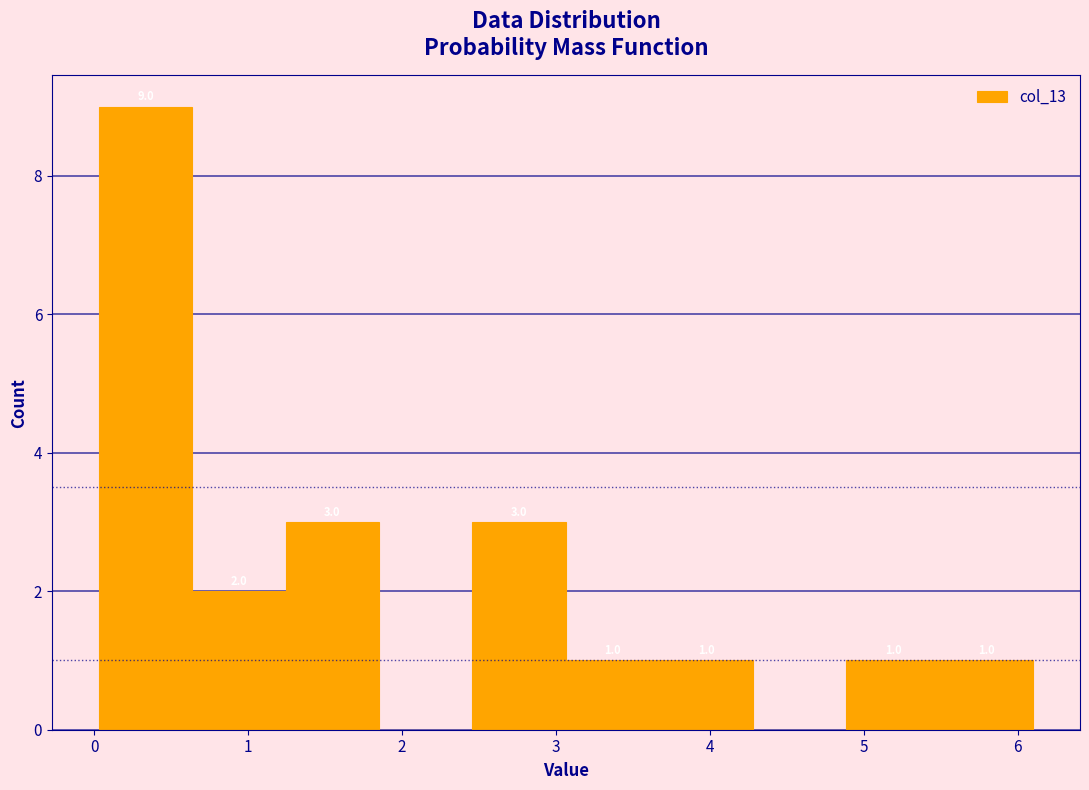

Which range on the x-axis has the tallest bar?

0.0 to 0.6